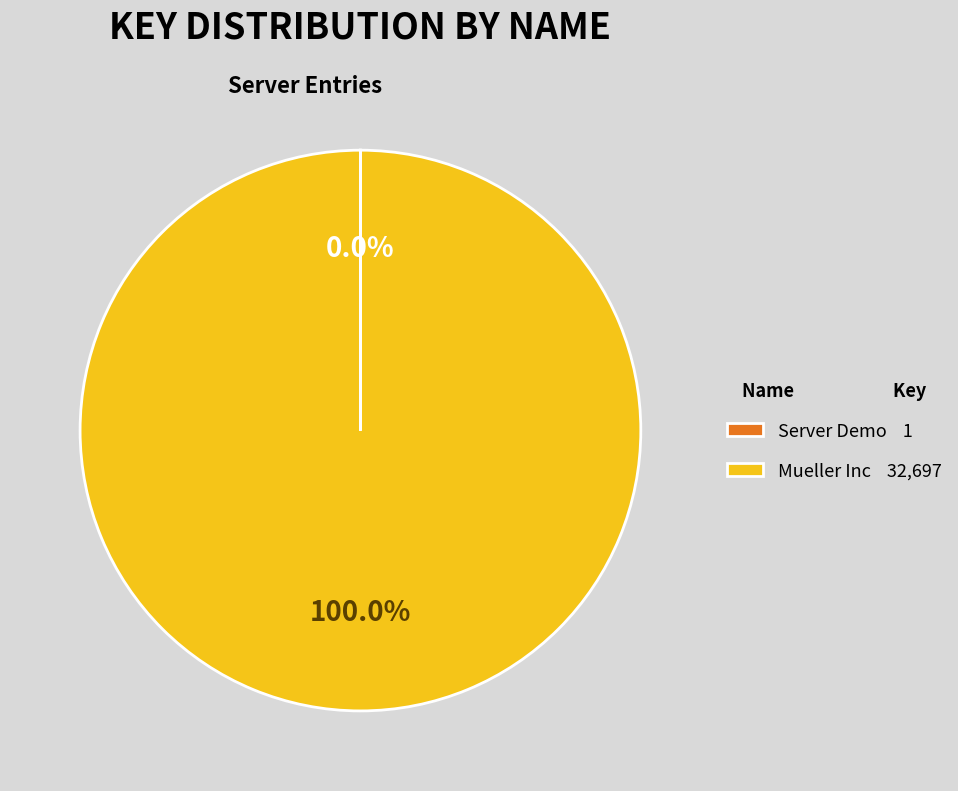

Does Mueller Inc 32,697 represent more than half of the total?

Yes